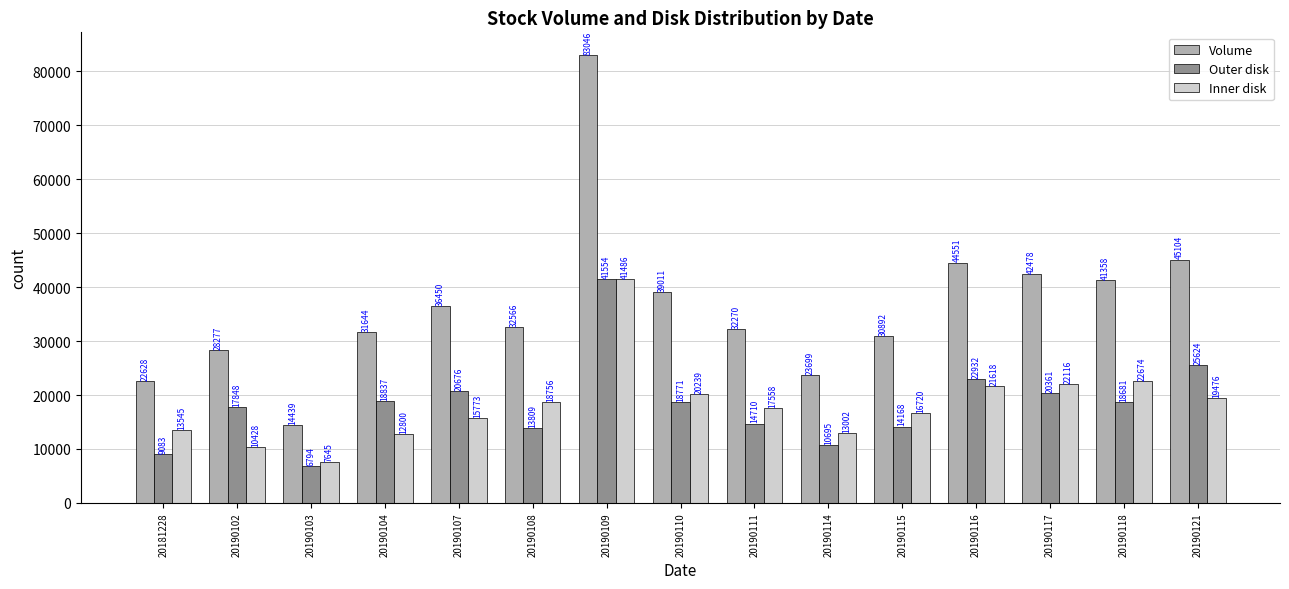

Where does the Outer disk series first go above 18681?

20190104